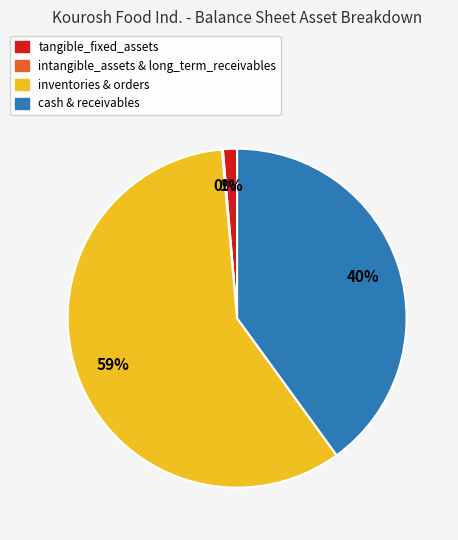

Is there a majority slice in this chart?

Yes